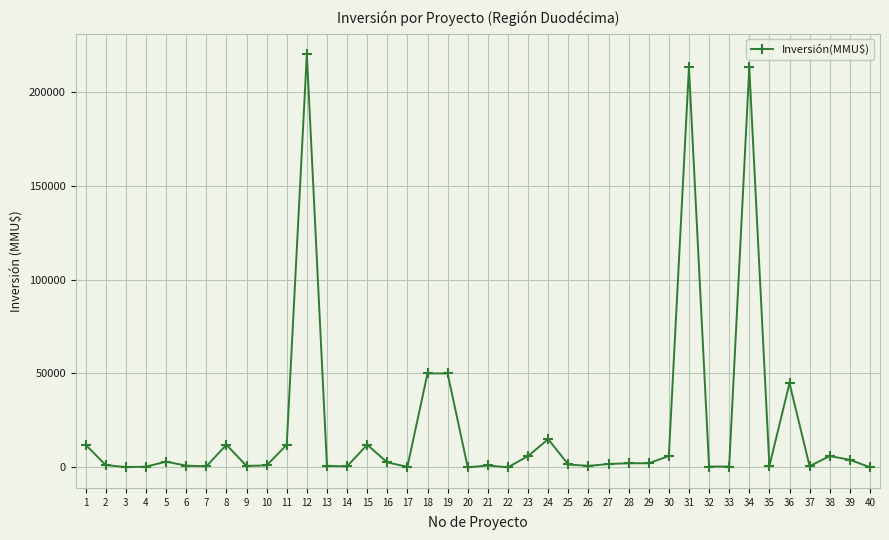

True or false: there are more than 2 points higher than both neighbors.

True